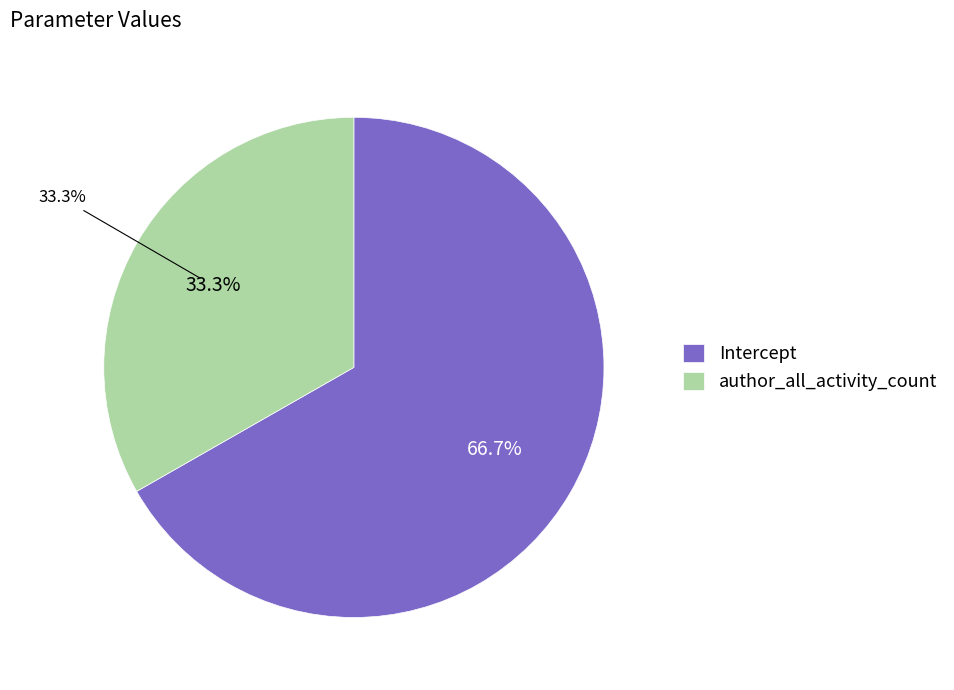

Combined, what portion of the pie is author_all_activity_count and Intercept?

100.0%